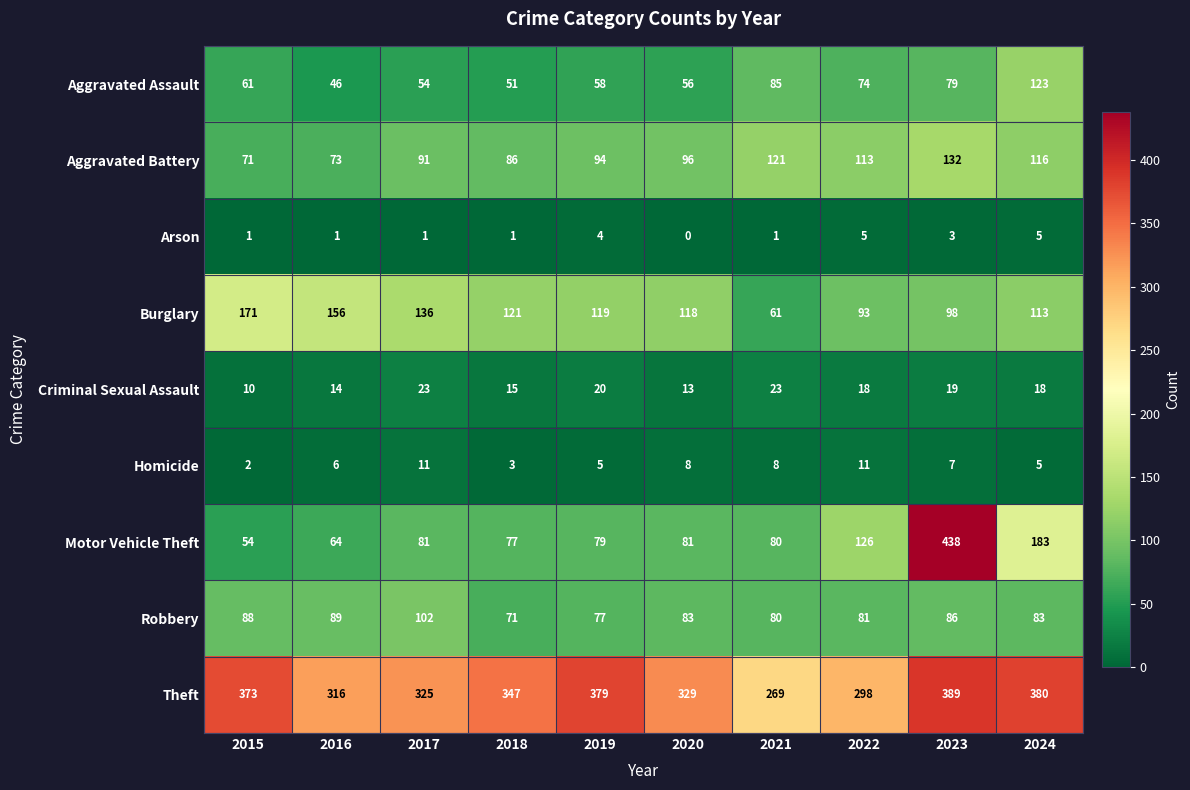

What is the sum of the Burglary values at 2016 and 2022?

249